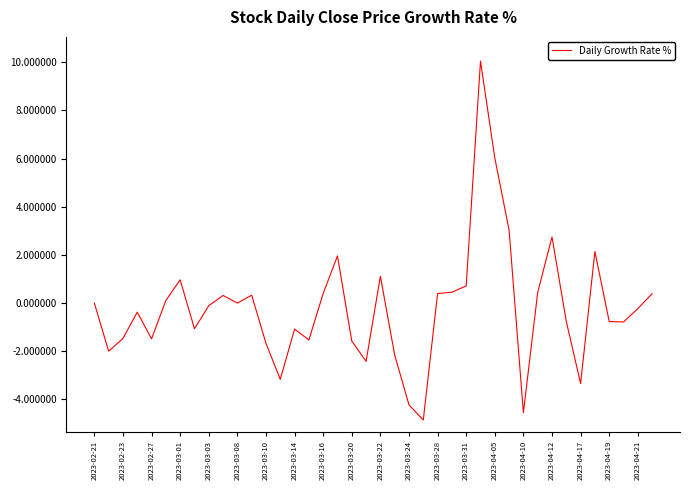

What is the greatest value displayed?

10.0